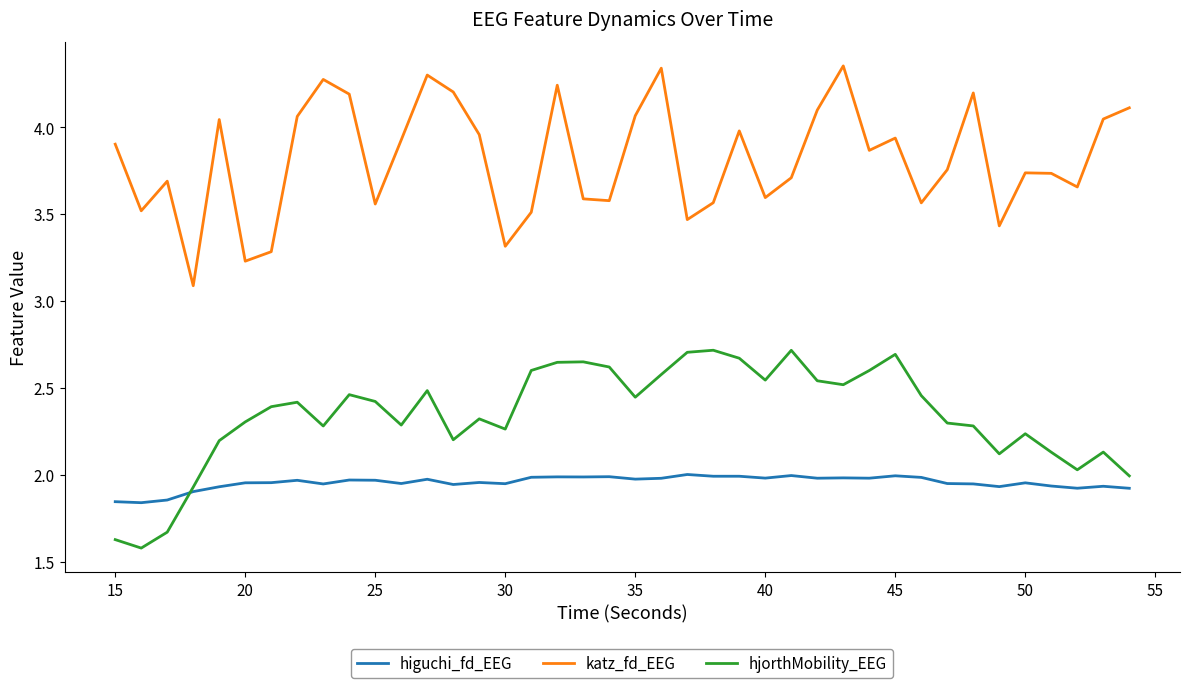

True or false: higuchi_fd_EEG has more than 0 points higher than both neighbors.

True